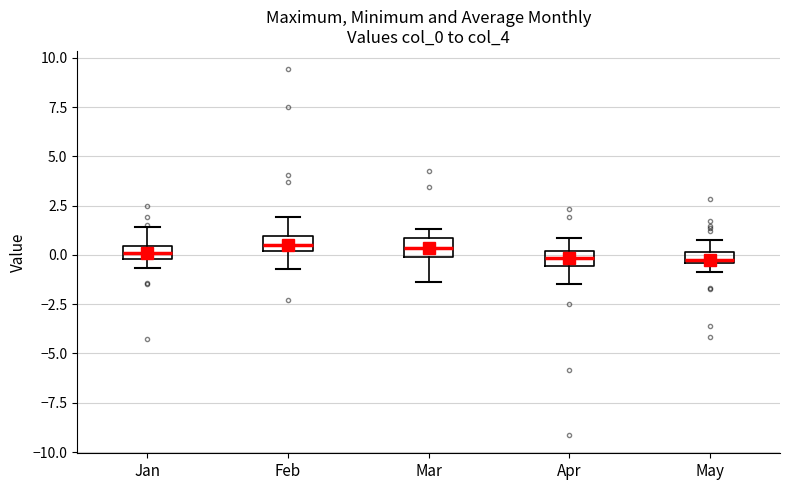

Where does the lower whisker of the box for Feb end on the y-axis? The values are not printed on the chart, so give them approximately, as read against the axis.

-0.5